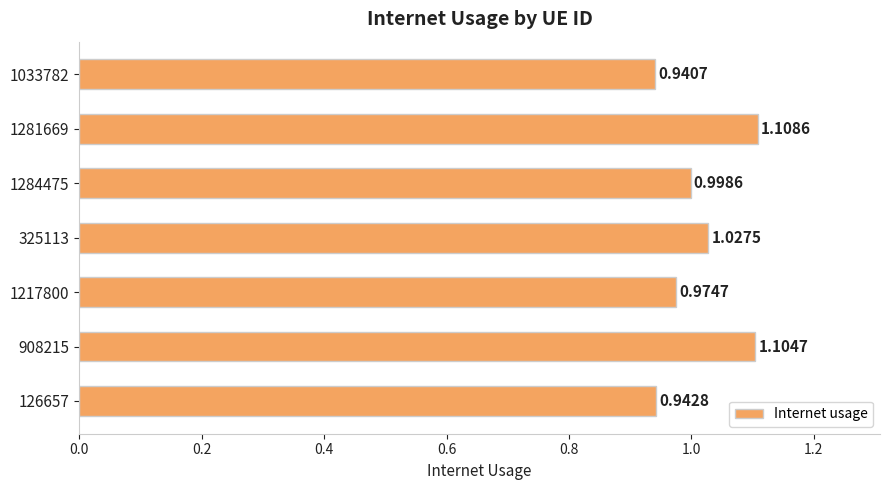

What is the change in value from 325113 to 1281669?

+0.1